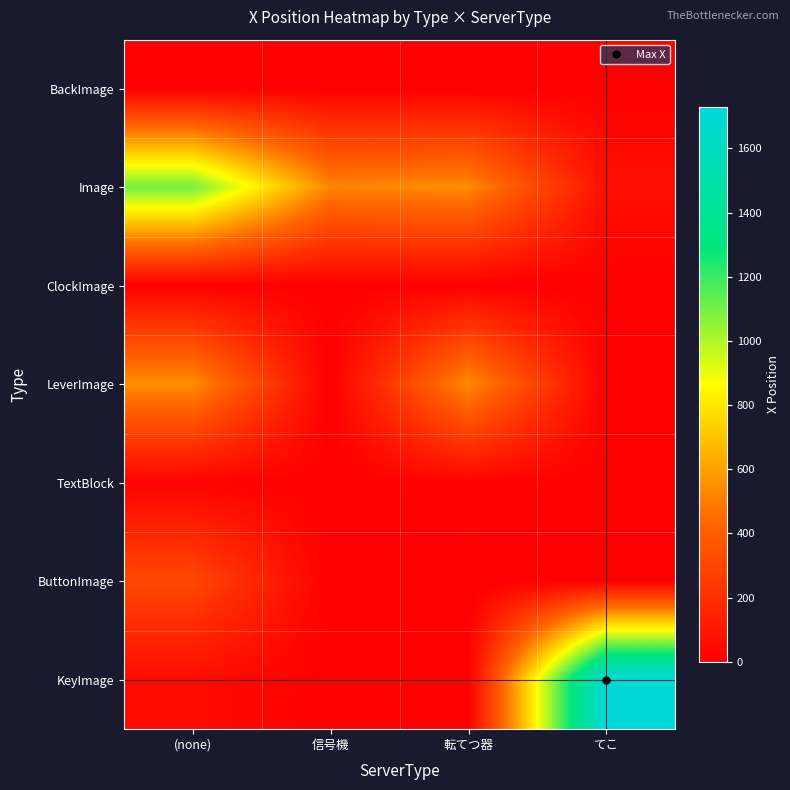

What is the greatest value displayed?

1729